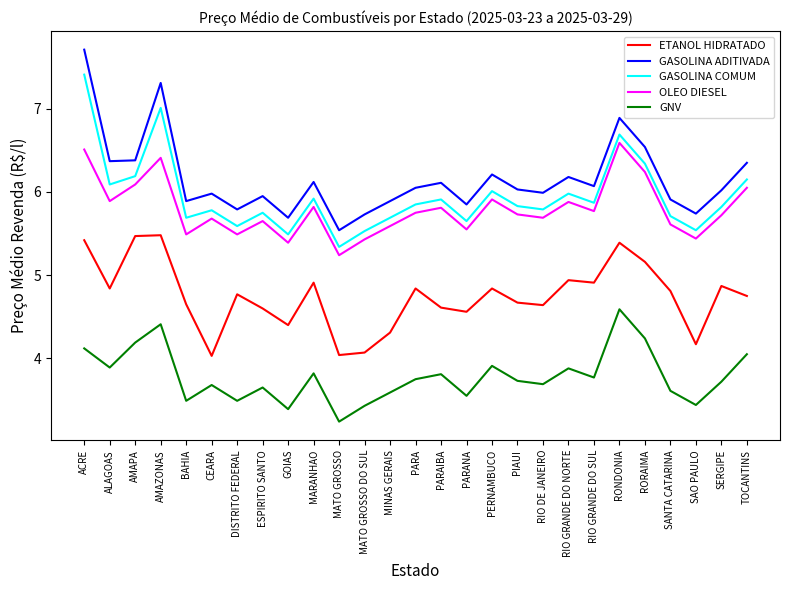

How many distinct data groups are displayed?

5